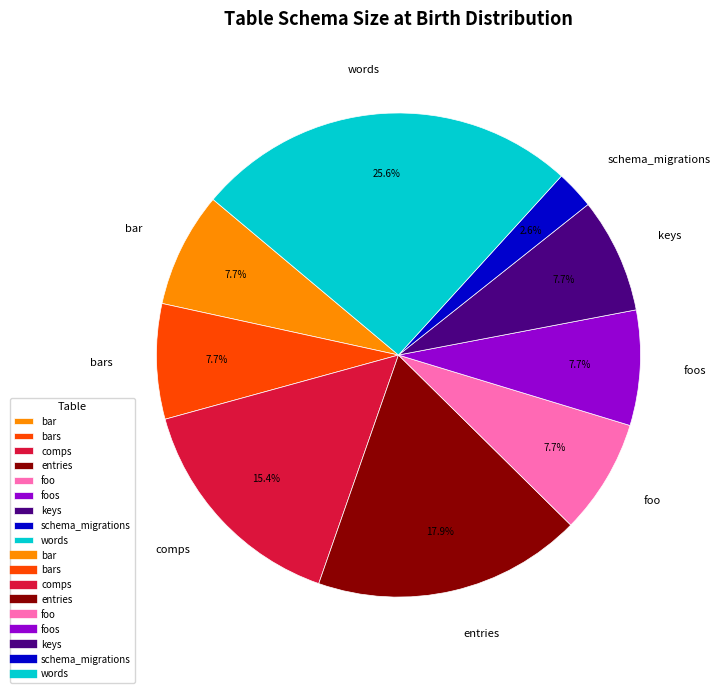

Count the number of slices in the pie.

9